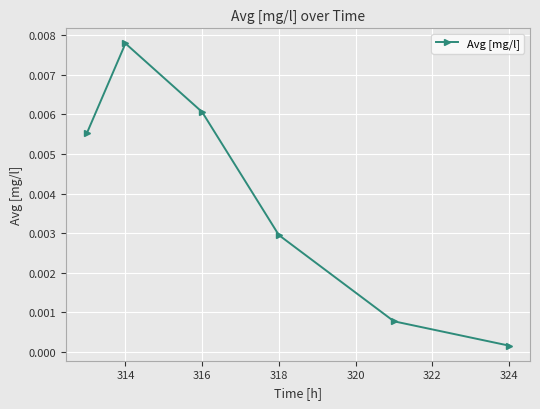

How many points are higher than both their immediate neighbors (excluding endpoints)?

1